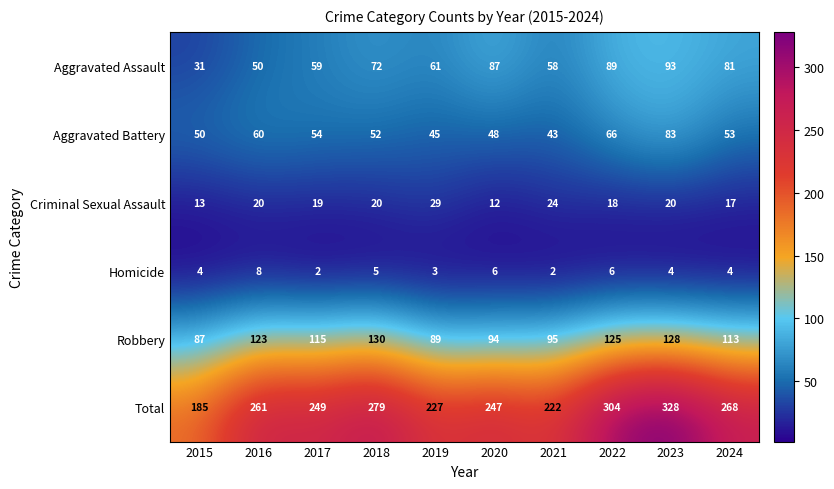

Between 2016 and 2020, which series saw the biggest shift?

Aggravated Assault